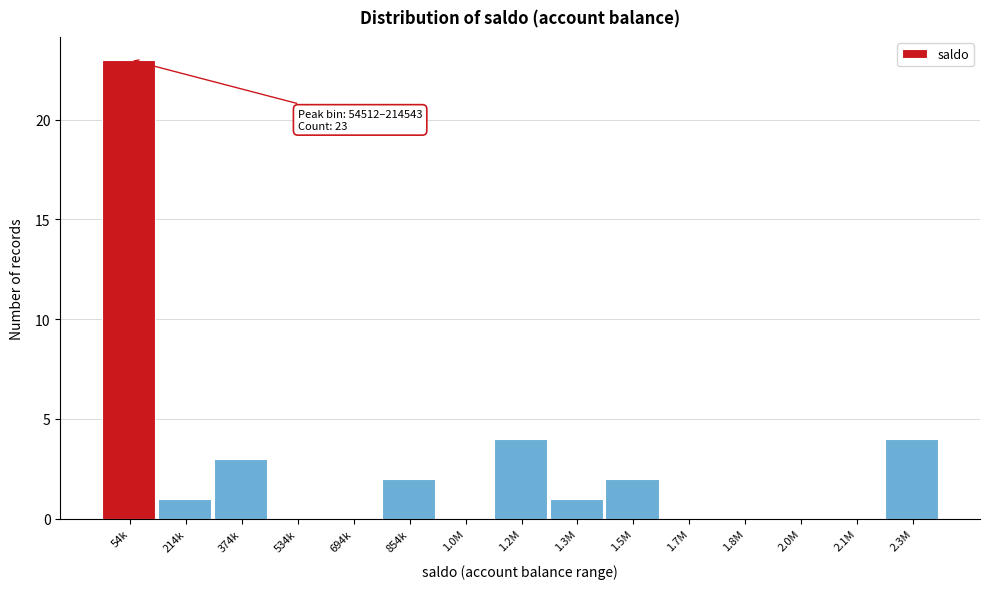

Reading right to left, extract all data points from this chart.

2.3M=4	2.1M=0	2.0M=0	1.8M=0	1.7M=0	1.5M=2	1.3M=1	1.2M=4	1.0M=0	854k=2	694k=0	534k=0	374k=3	214k=1	54k=23